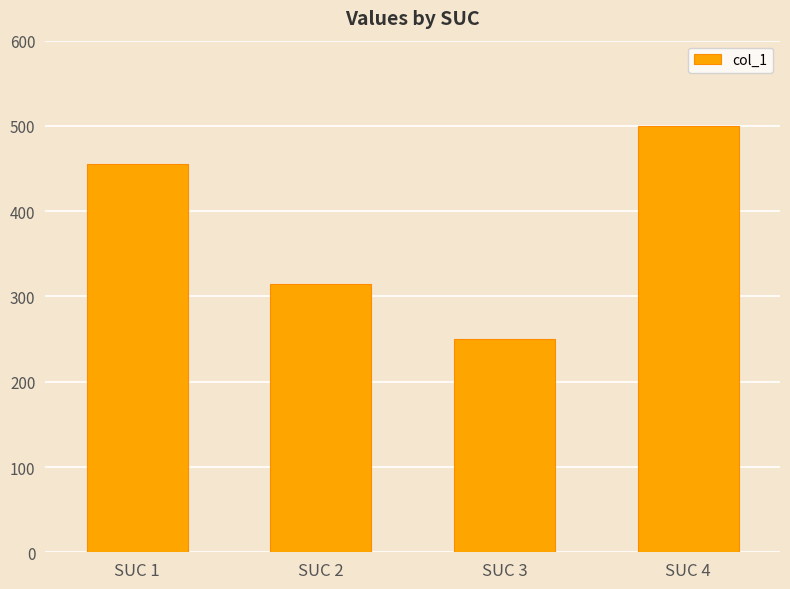

True or false: the data shows 55 at SUC 3.

False